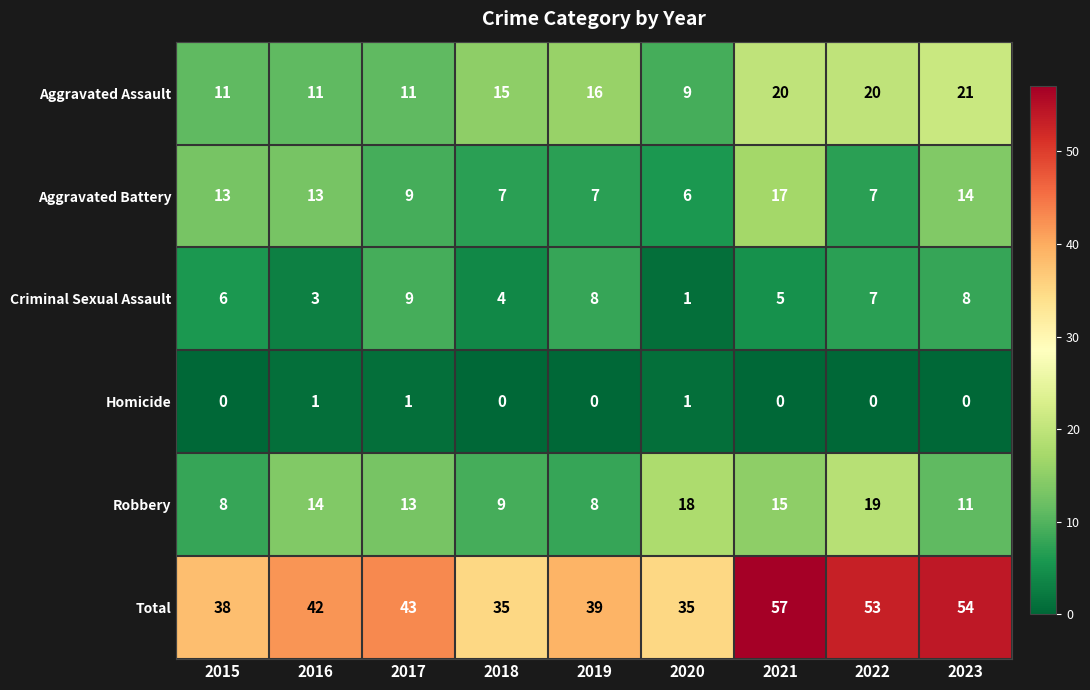

At which label does Total reach its peak?

2021